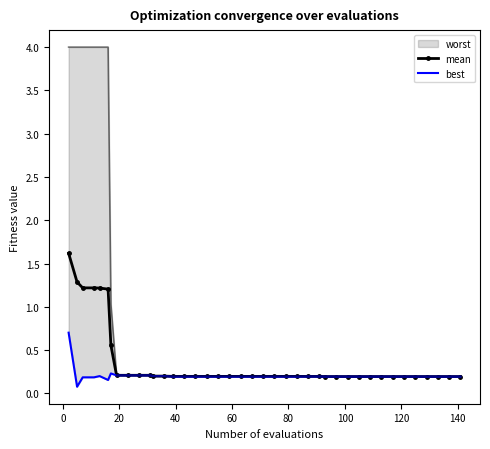

Is this an area chart (filled region under the line)?

No